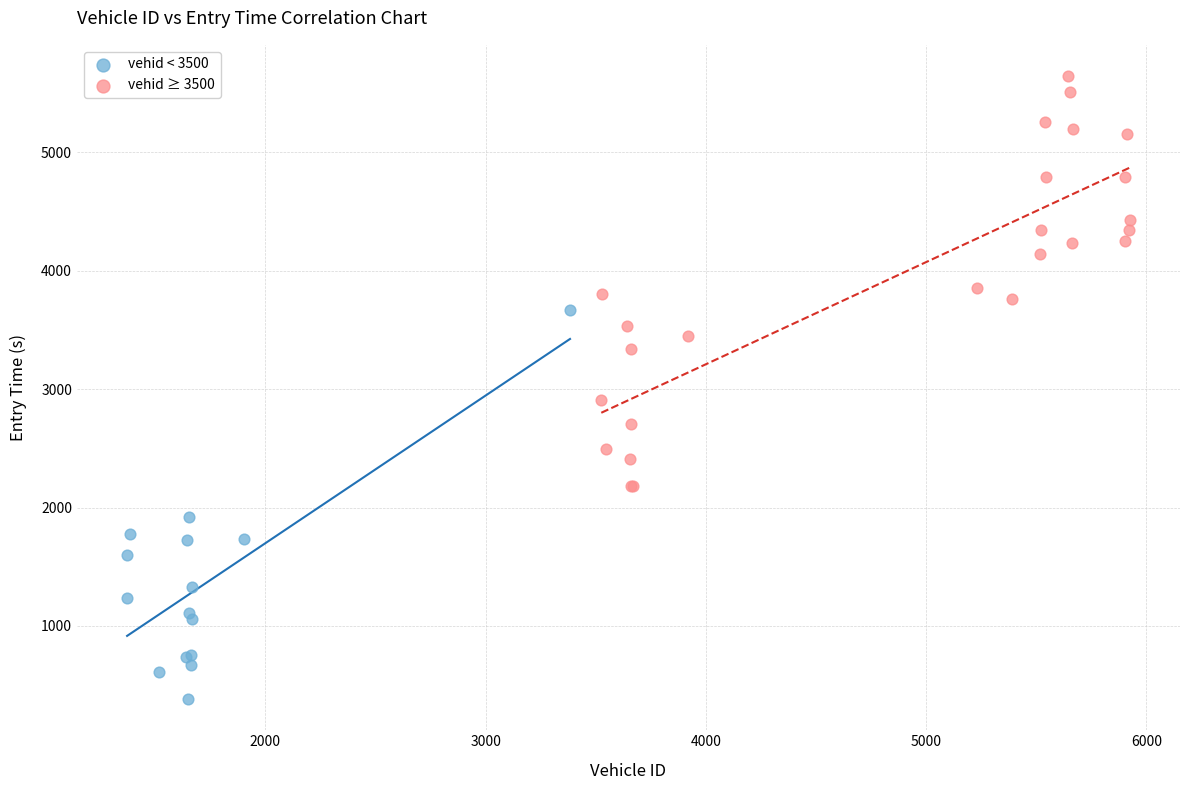

Which series contains the highest Y value?

vehid ≥ 3500